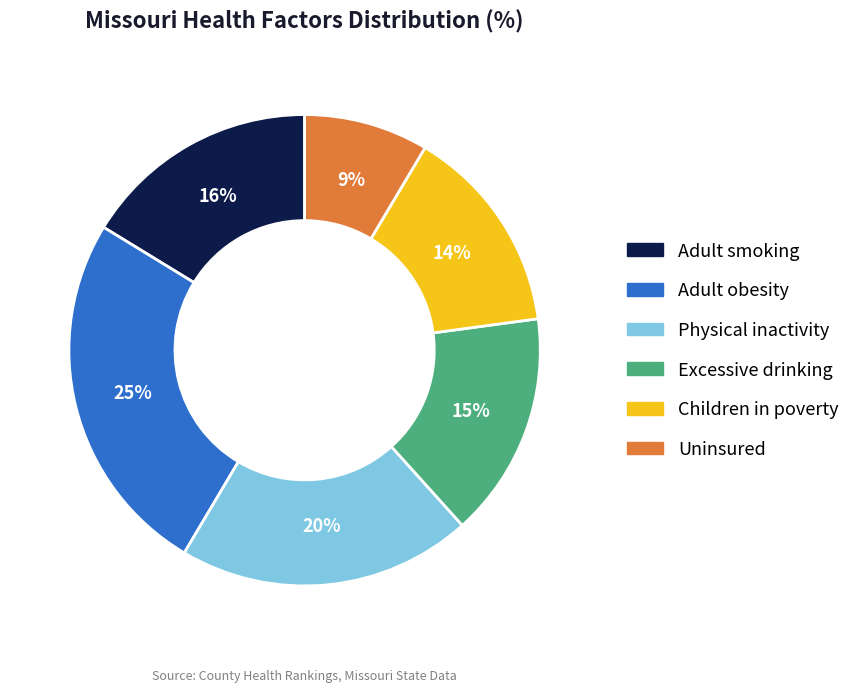

To the nearest percent, what percentage of the pie is Children in poverty?

14%